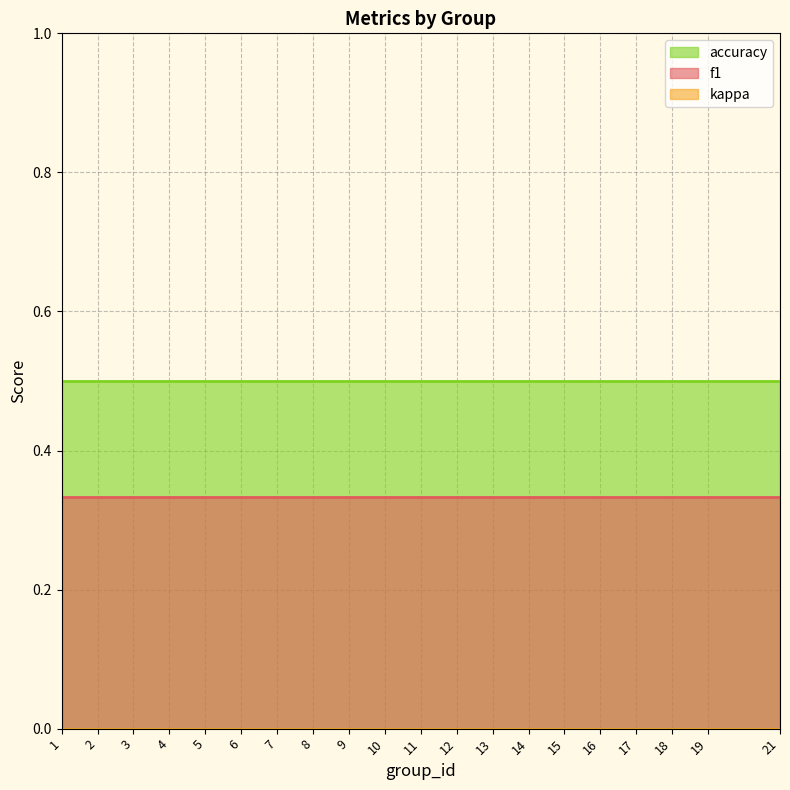

True or false: f1 has a value of 0.5 at 19.

False